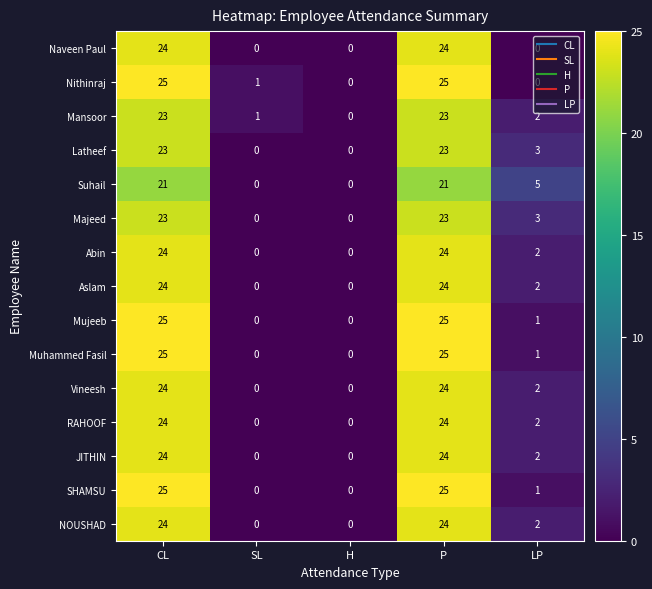

What is the sum of the Vineesh values at P and H?

24